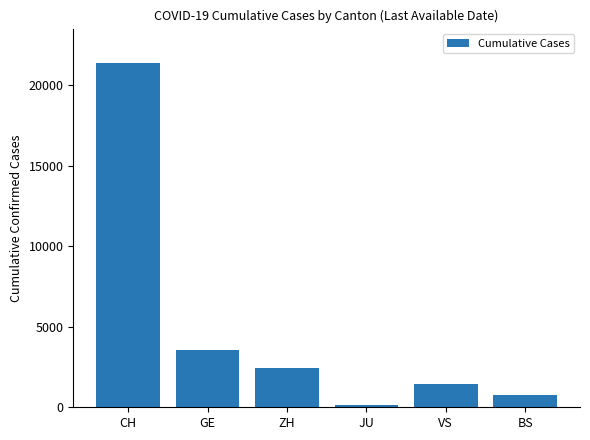

What is the sum of all values?

29754